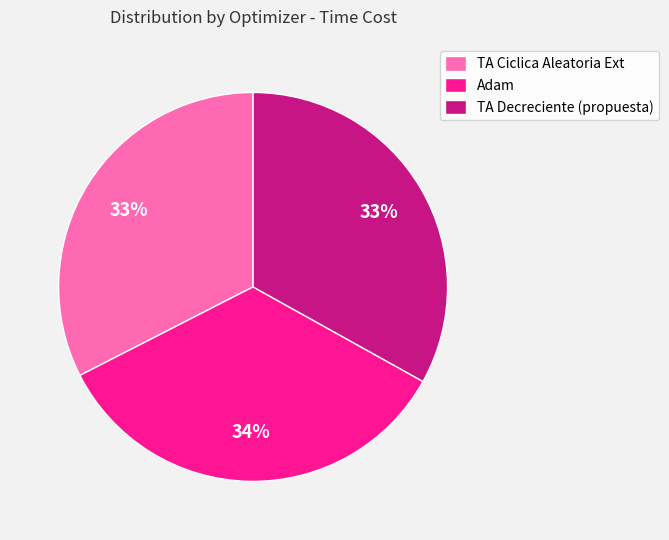

To the nearest percent, what portion does TA Ciclica Aleatoria Ext represent?

33%